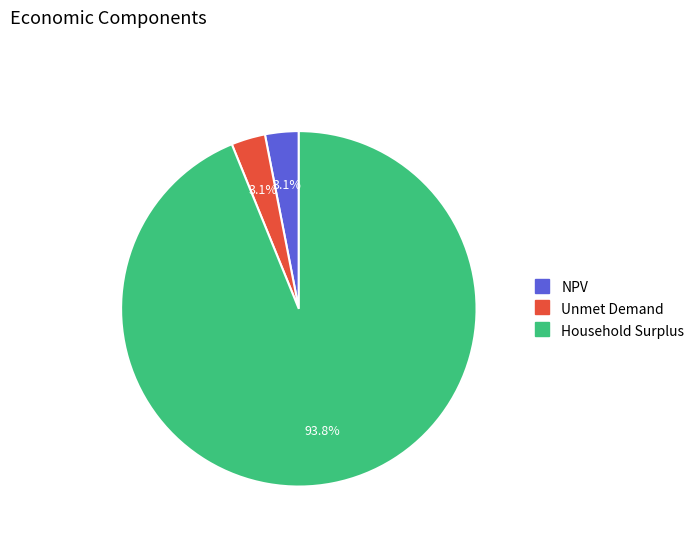

Approximately how many times larger is the value at Unmet Demand compared to NPV?

1.0